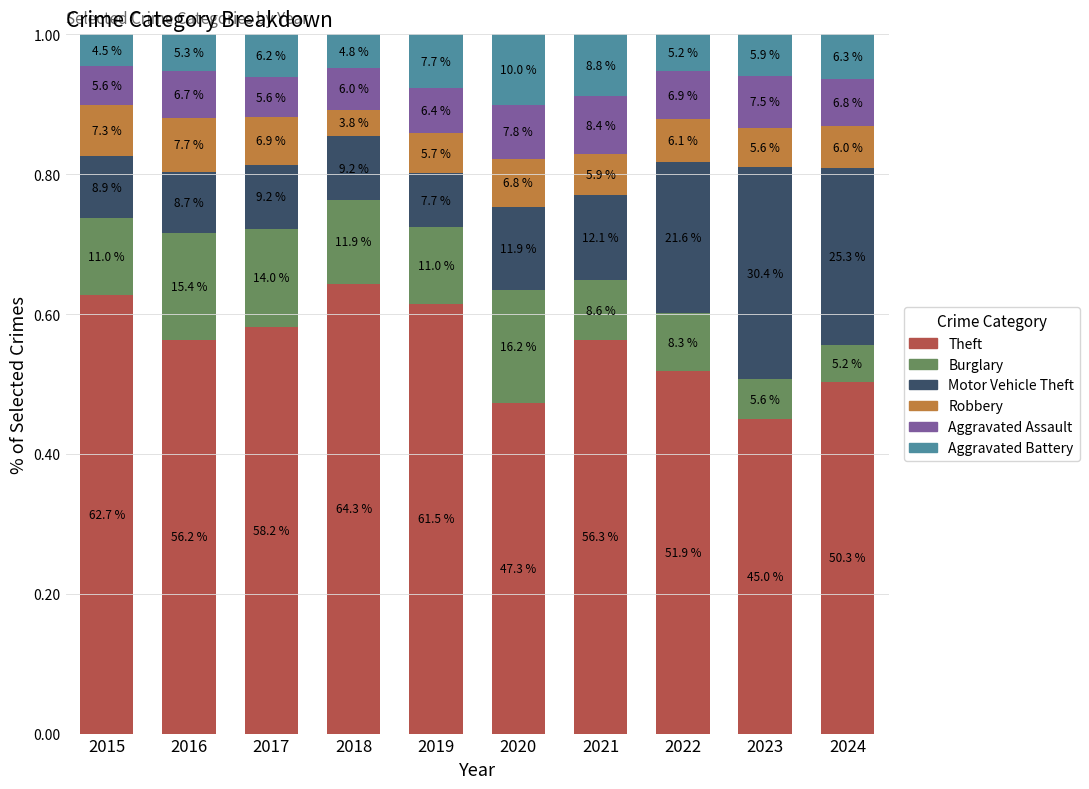

What is the total value across all series at 2024?

1.0